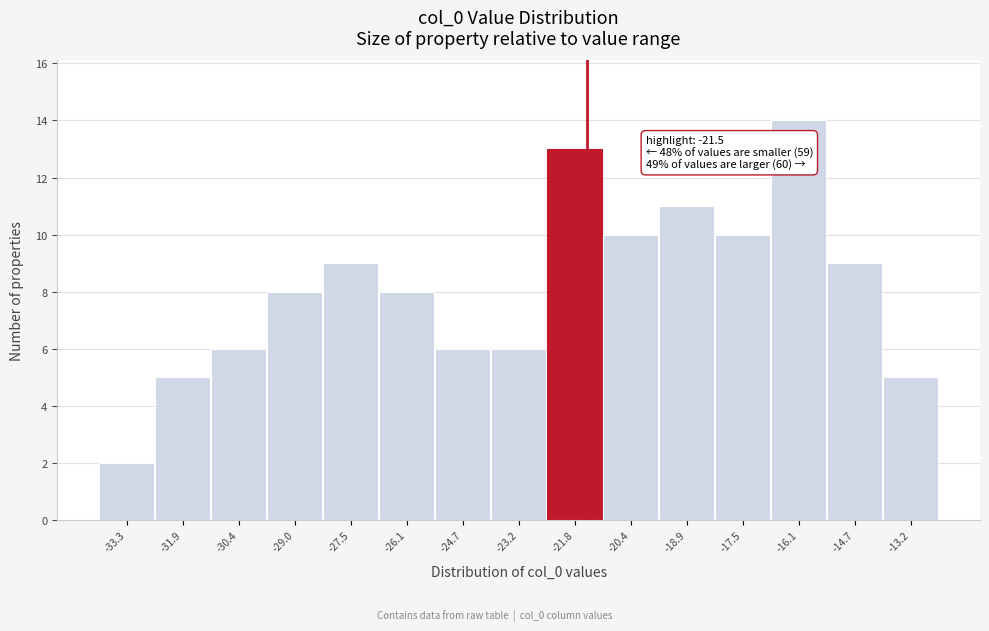

Over which range of the x-axis is the bar tallest?

-16.8 to -15.4